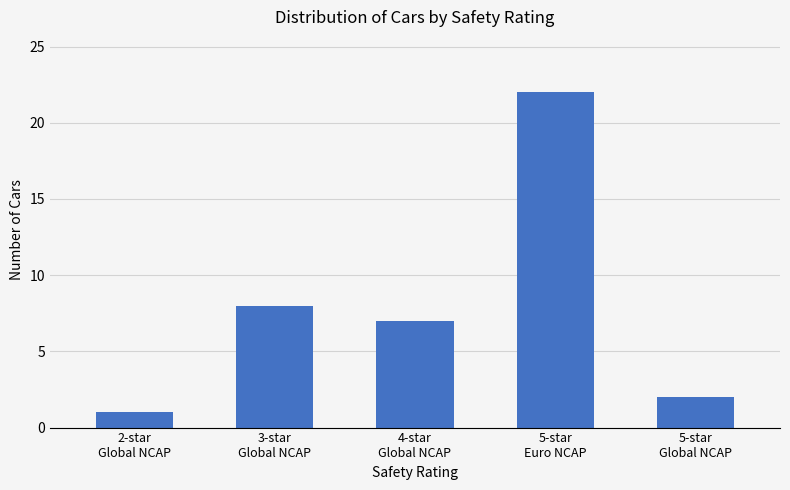

What is the change in value from 2-star
Global NCAP to 4-star
Global NCAP?

+6